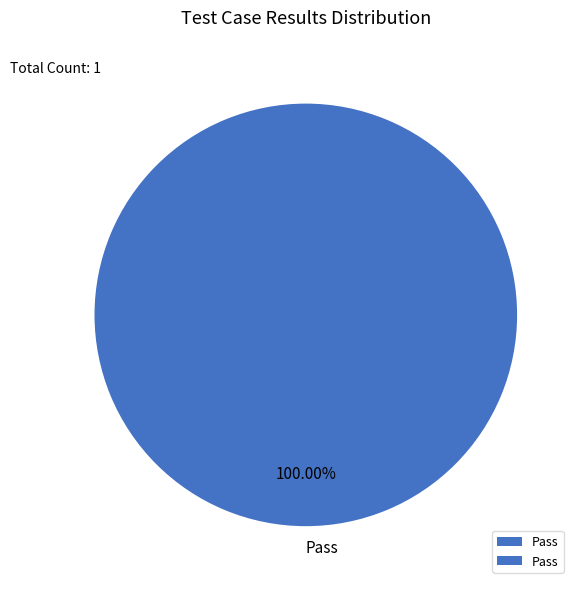

Rank the categories by value from highest to lowest.

Pass